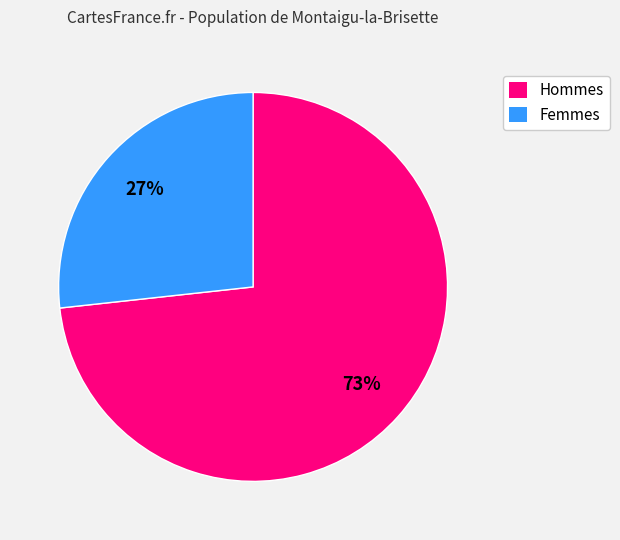

To the nearest percent, what is the average slice percentage?

50%